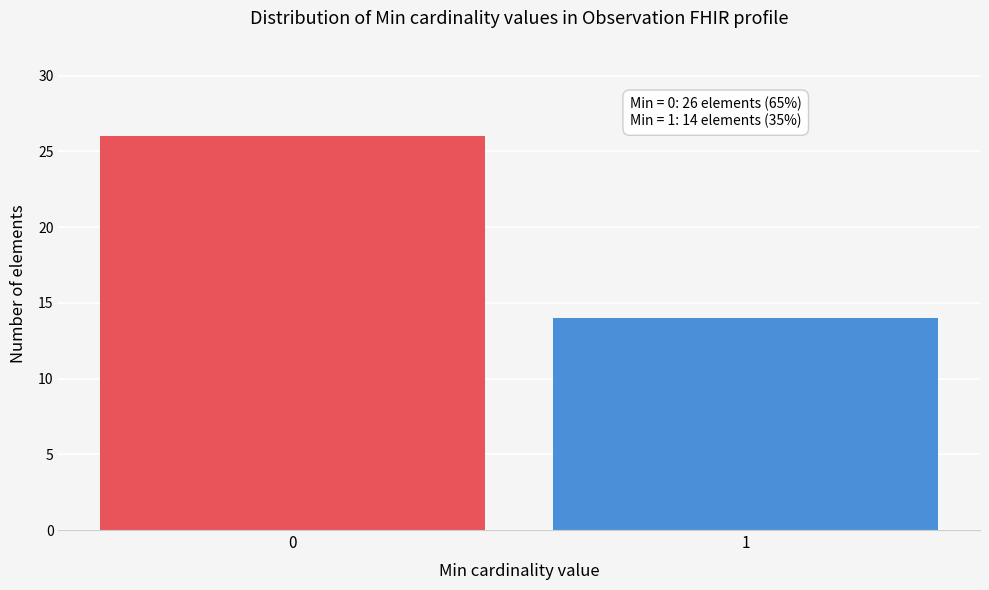

Reading right to left, transcribe all the data shown in this chart.

1=14	0=26